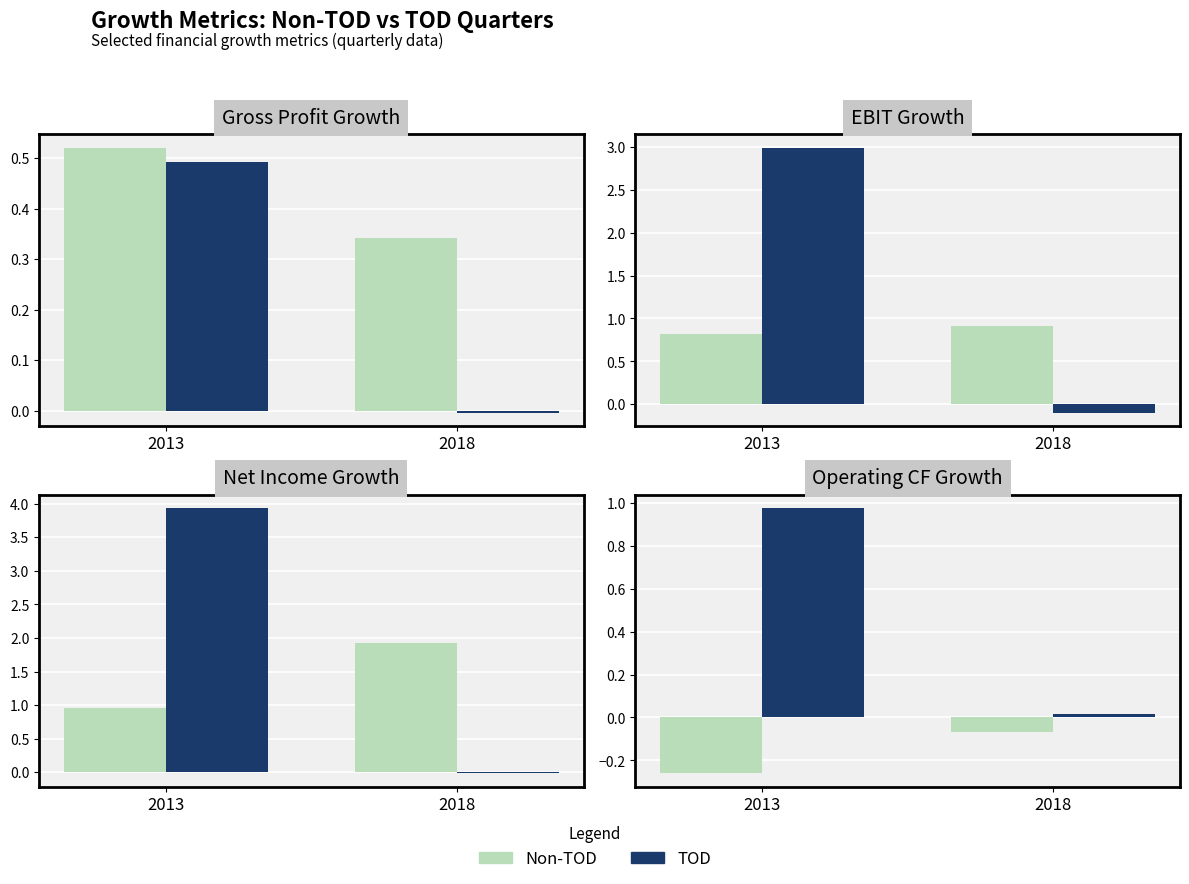

Rank the series by their maximum value, from lowest to highest.

Non-TOD, TOD